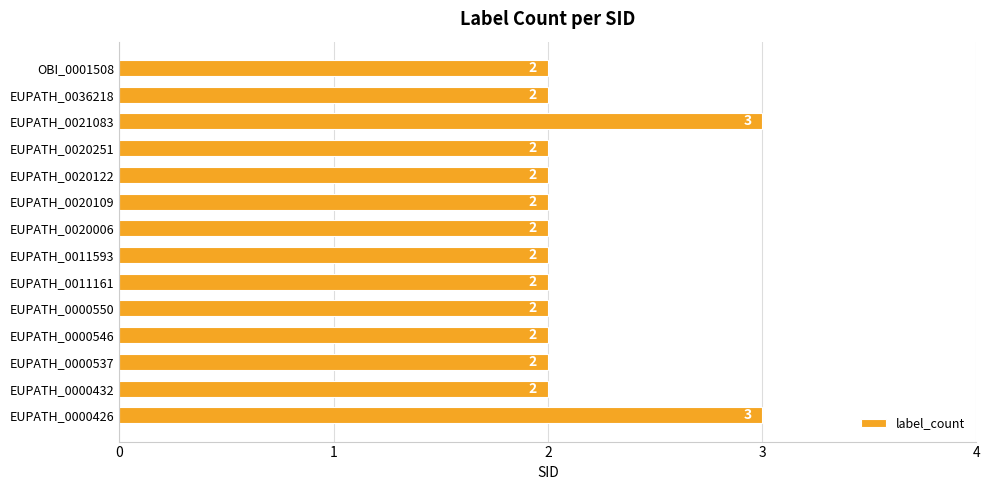

What is the greatest value displayed?

3